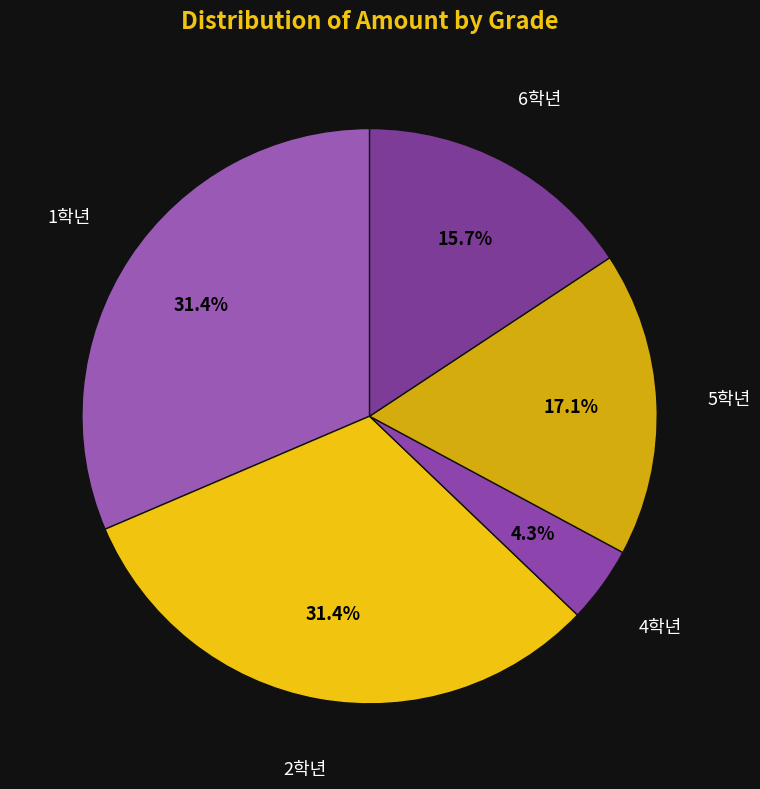

Is there a majority slice in this chart?

No